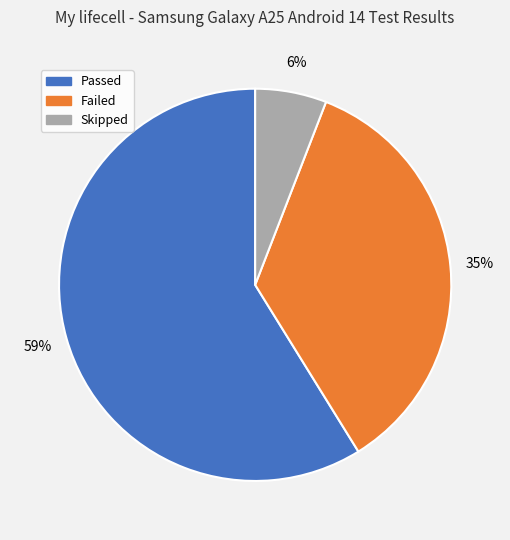

True or false: Passed accounts for 72% of the total.

False